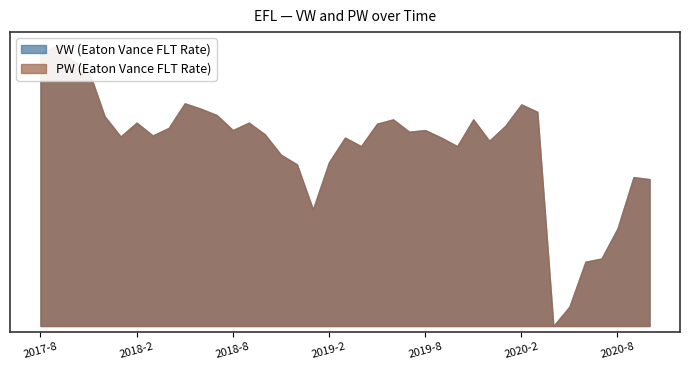

True or false: VW has more than 0 interior local peaks.

True